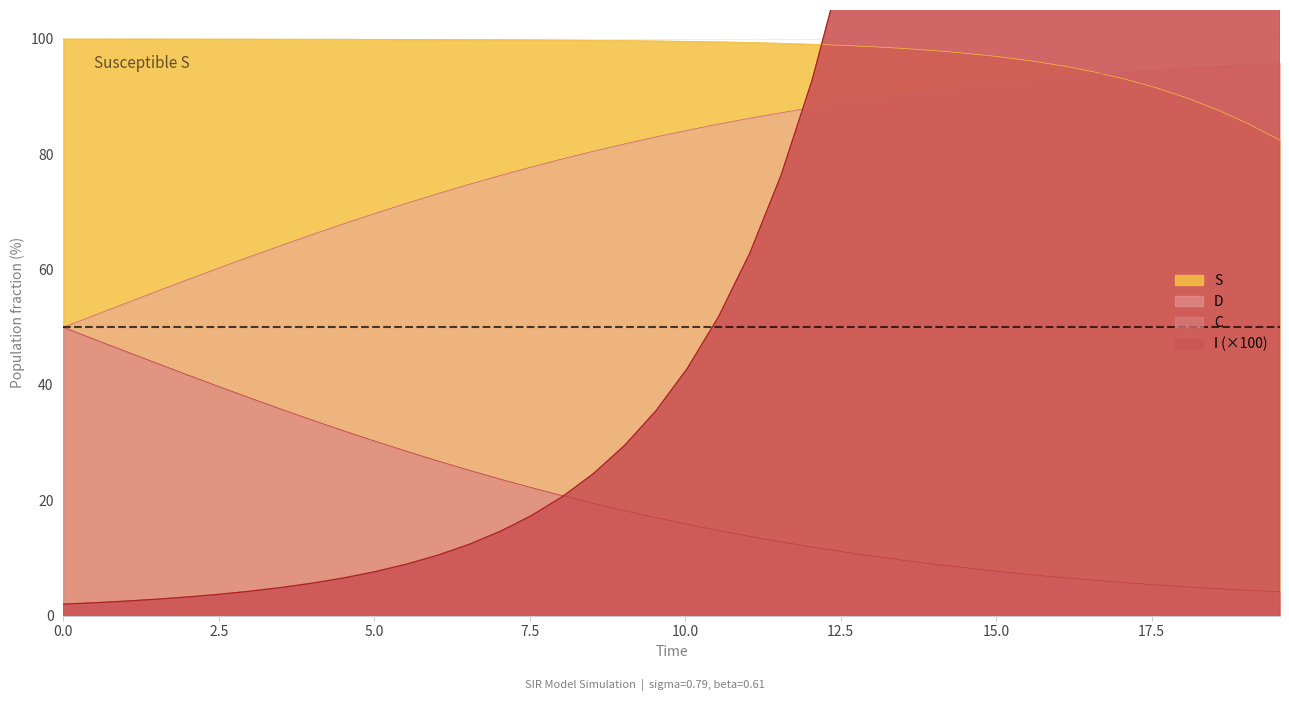

What is the maximum value for D?

95.8